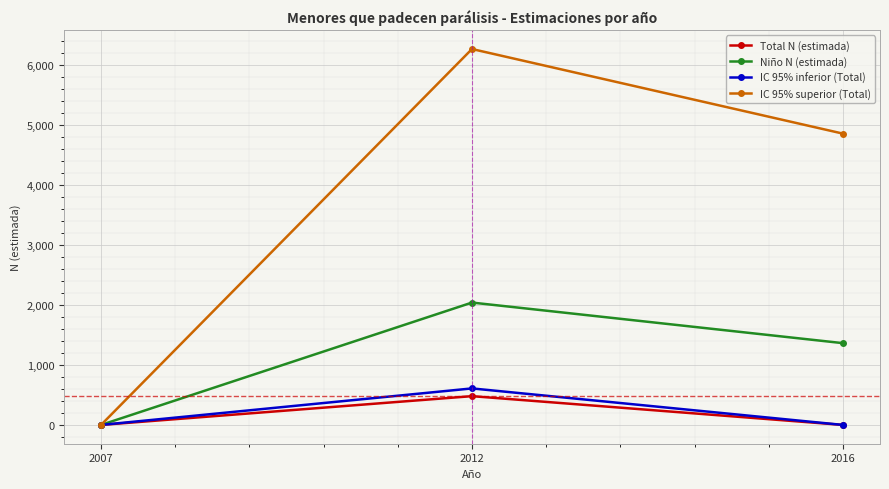

What are all the series names shown in the legend?

Total N (estimada), Niño N (estimada), IC 95% inferior (Total), IC 95% superior (Total)